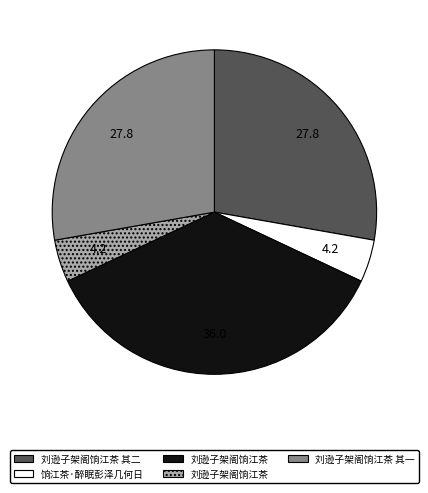

Is there a majority slice in this chart?

No